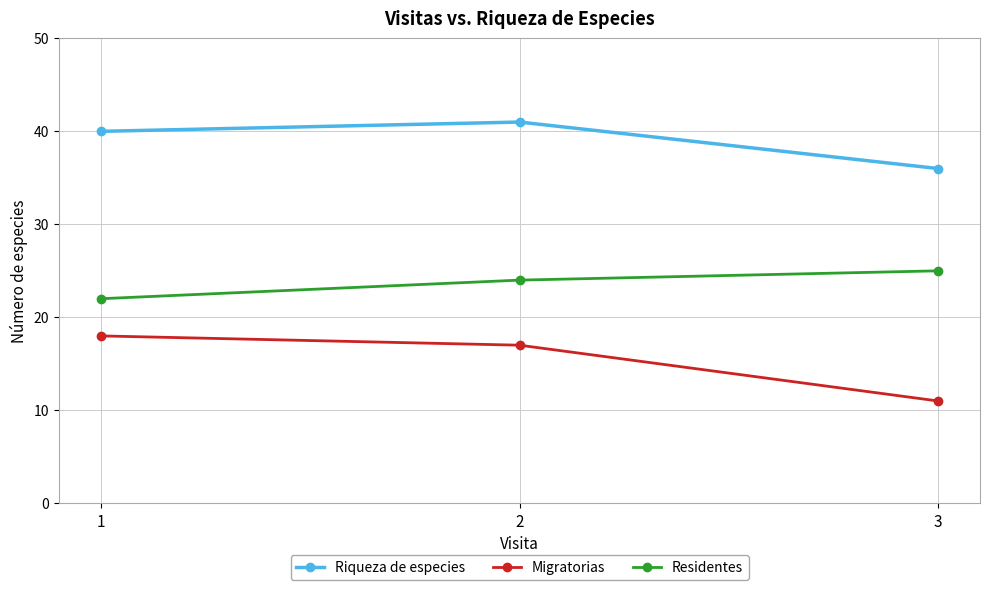

What is the total value across all series at 1?

80